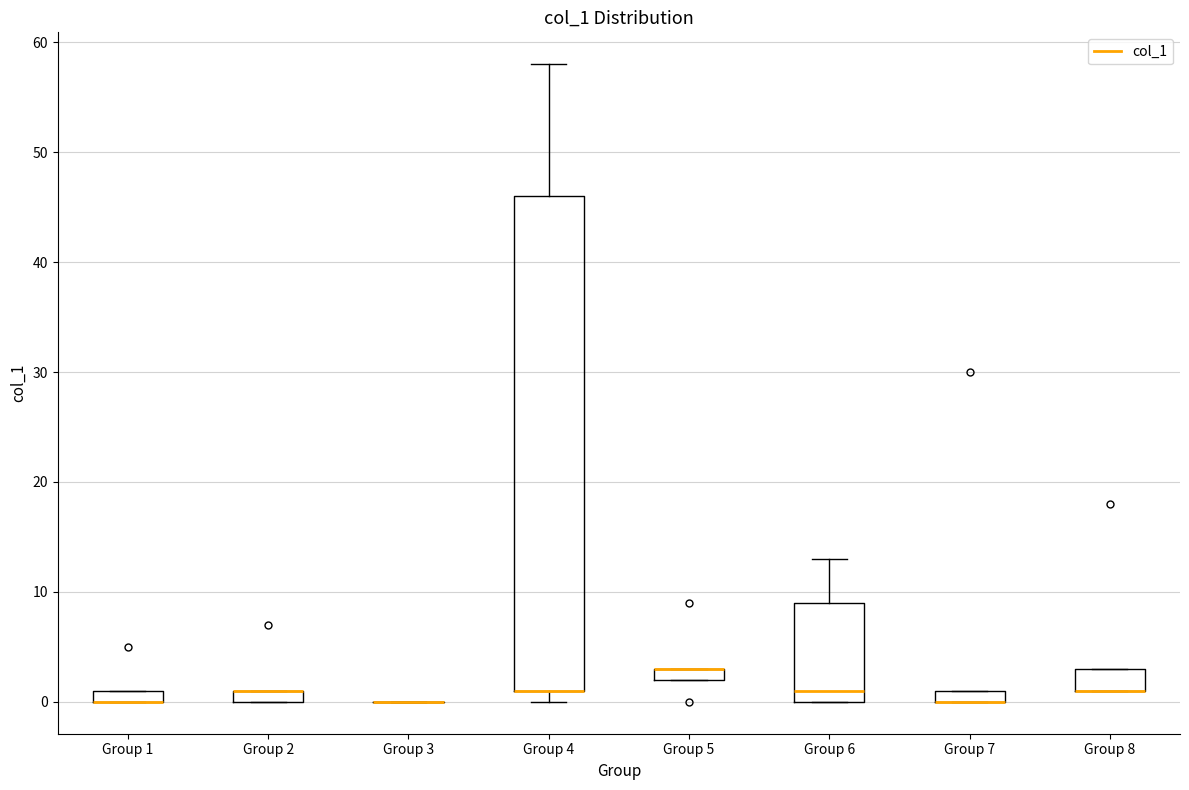

Comparing the boxes themselves (not the whiskers), which one is the tallest?

Group 4